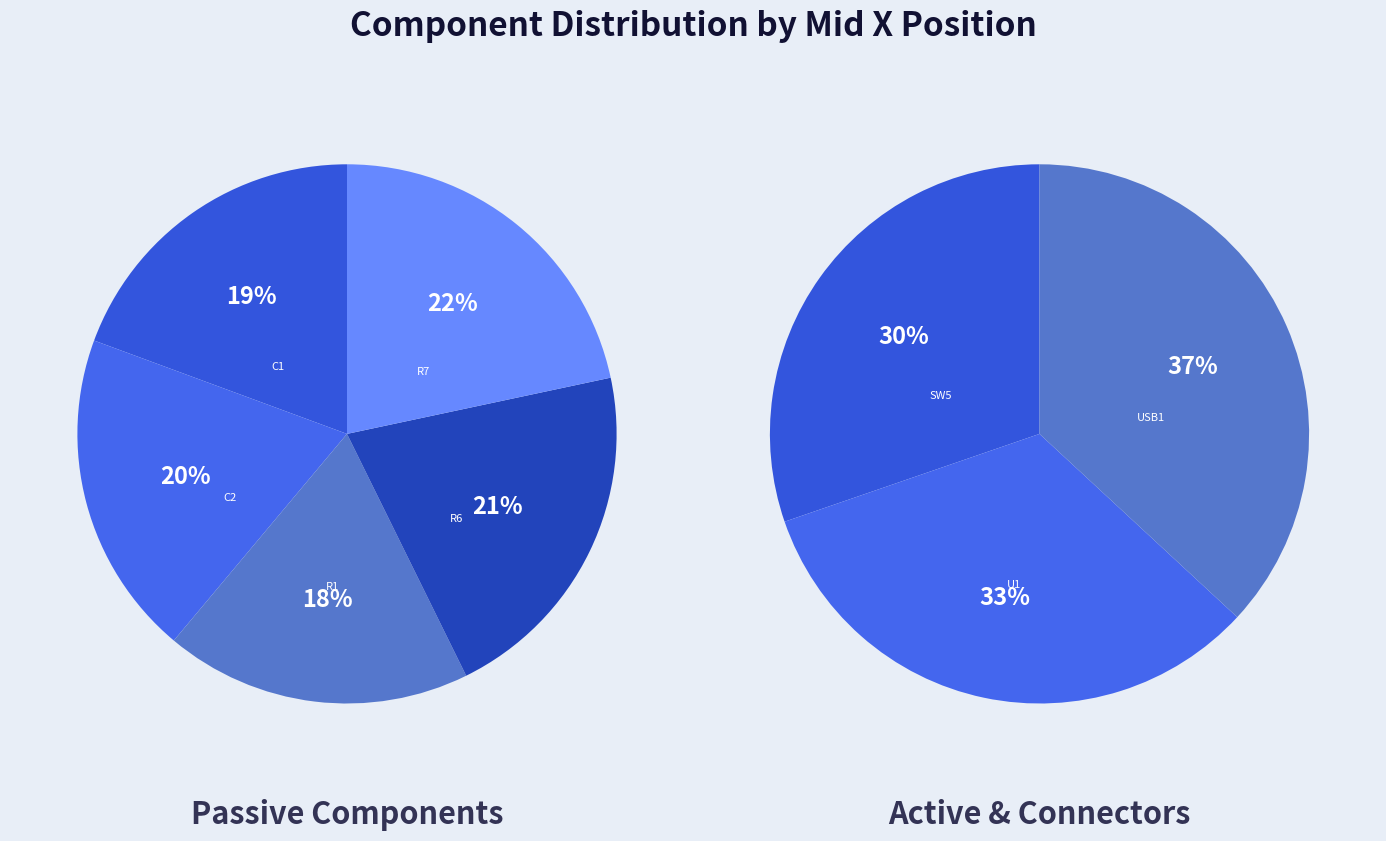

Is there any slice that represents more than half of the pie?

No